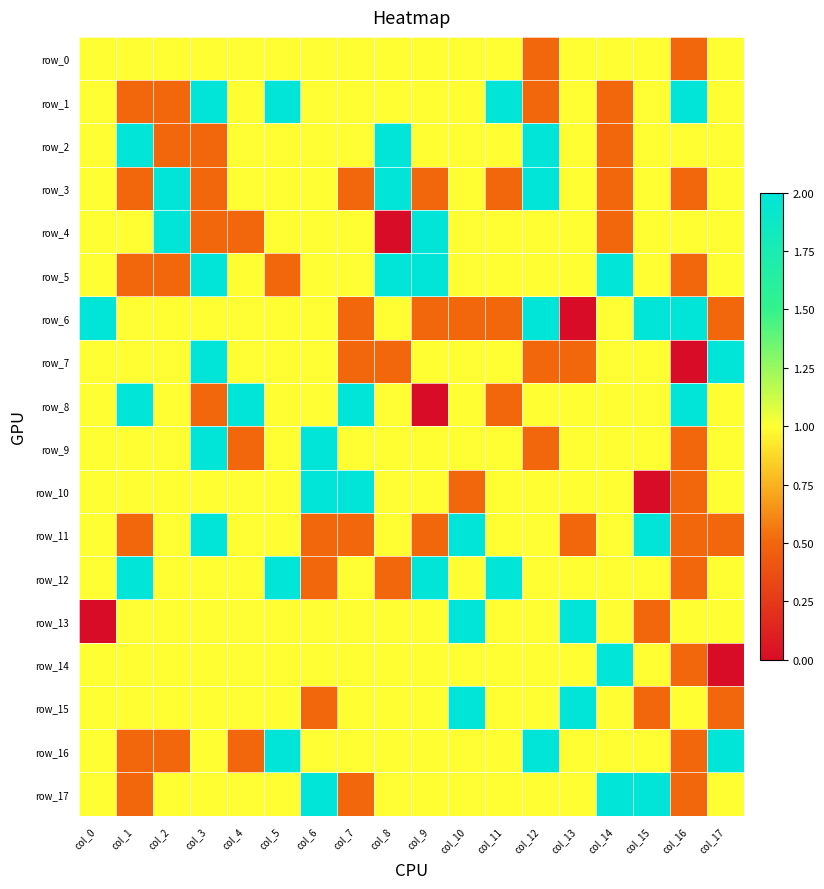

Is it true that row_11 equals 0.3 at col_8?

False